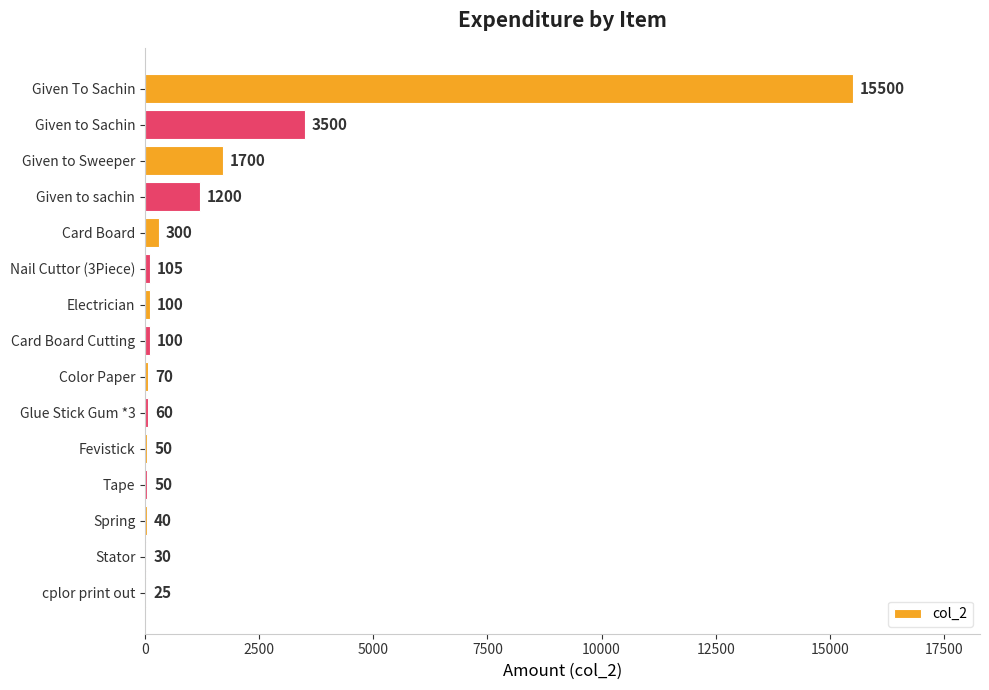

What is the change in value from Stator to cplor print out?

-5